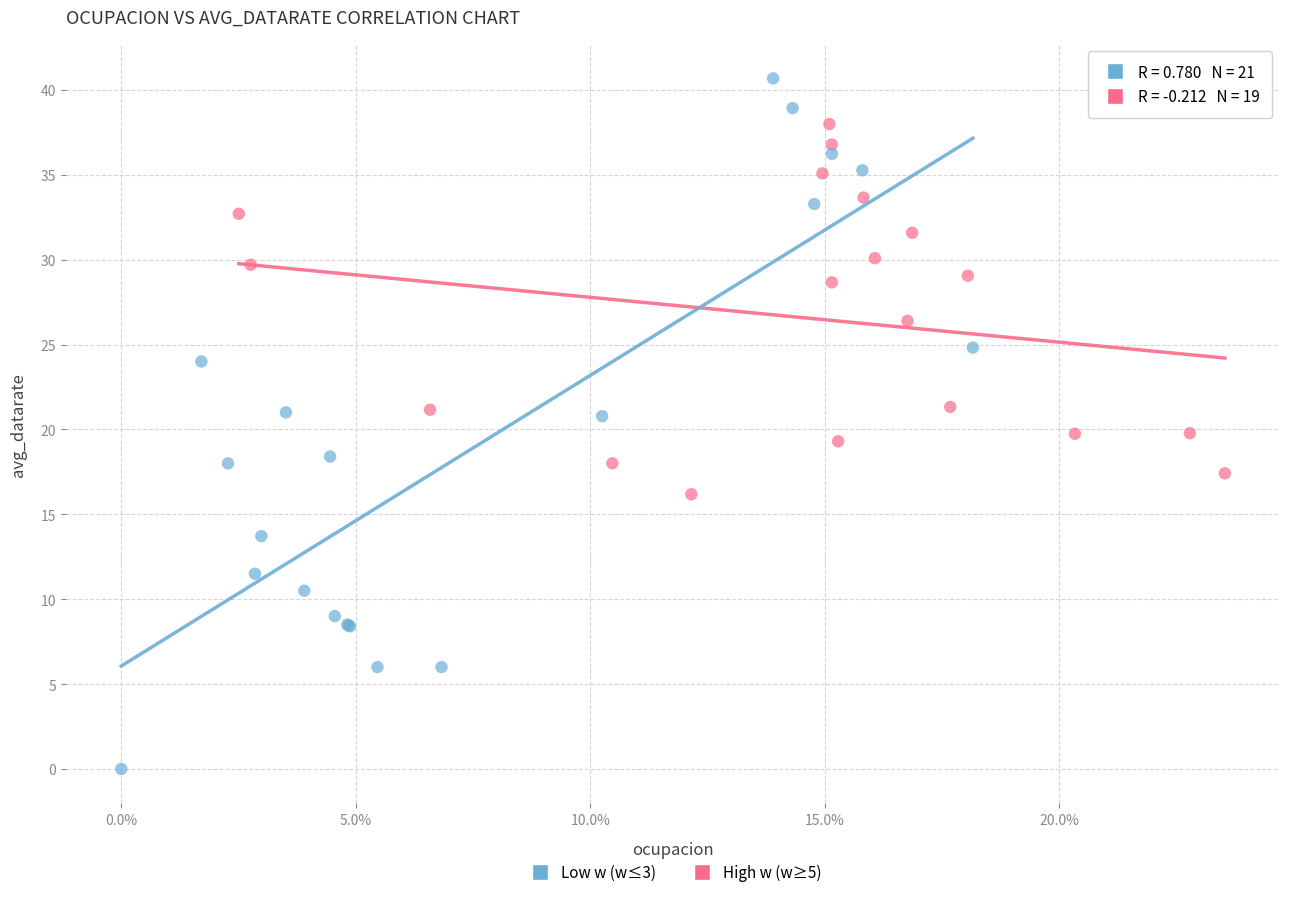

Which series reaches the maximum Y coordinate?

Low w (w≤3)